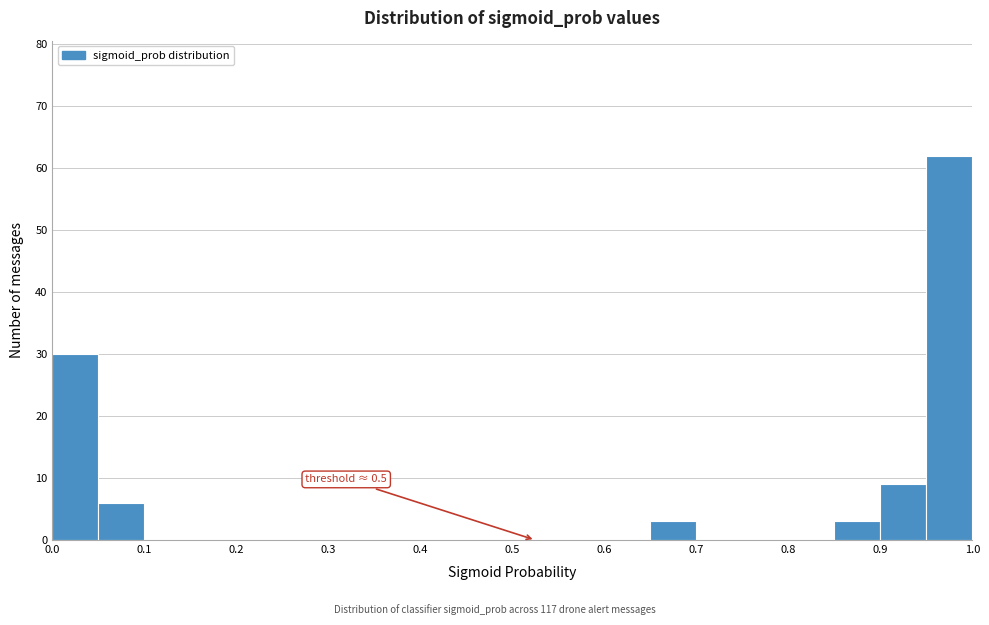

Which range on the x-axis has the tallest bar?

0.95 to 1.00